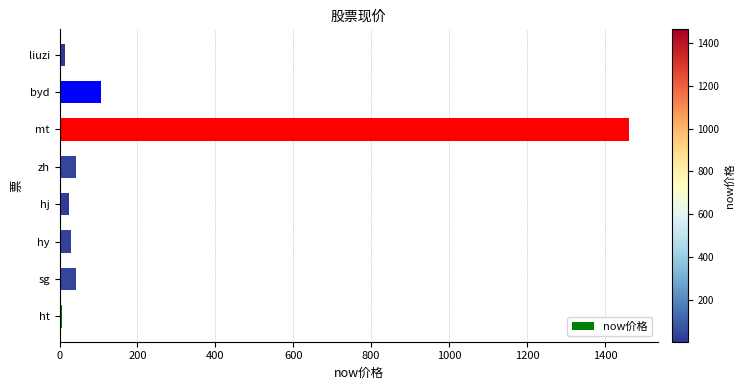

Which has a higher value, byd or hj?

byd